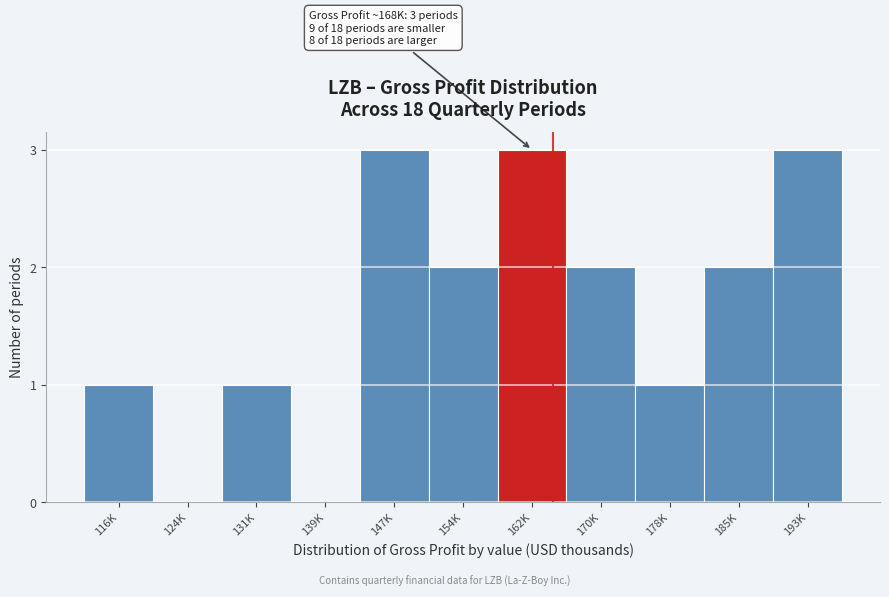

Reading left to right, what are all the values shown in this chart?

116K=1	124K=0	131K=1	139K=0	147K=3	154K=2	162K=3	170K=2	178K=1	185K=2	193K=3